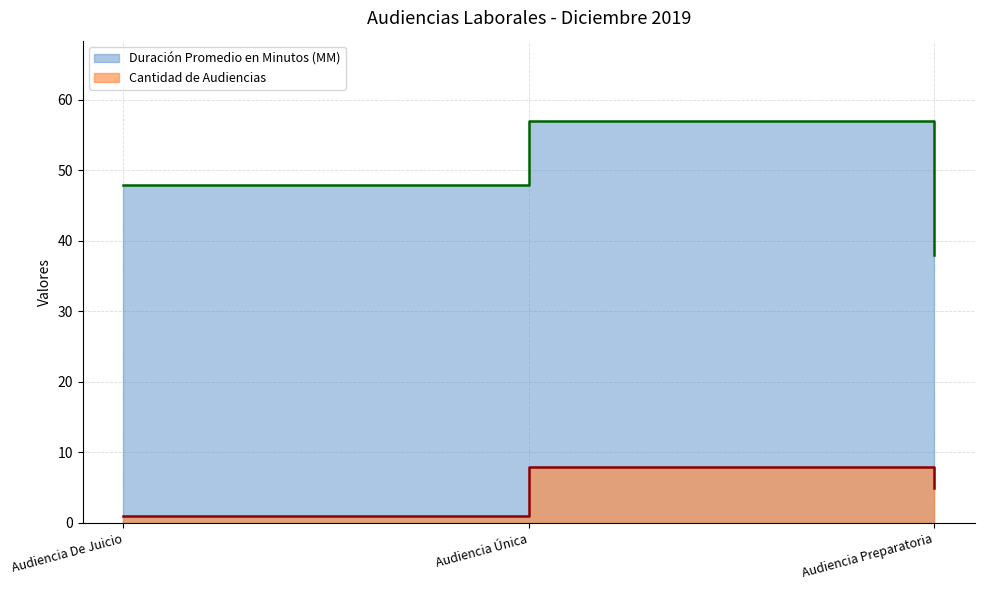

Reading left to right, transcribe all the data shown in this chart.

Duración Promedio en Minutos (MM): Audiencia De Juicio=48	Audiencia Única=57	Audiencia Preparatoria=38
Cantidad de Audiencias: Audiencia De Juicio=1	Audiencia Única=8	Audiencia Preparatoria=5